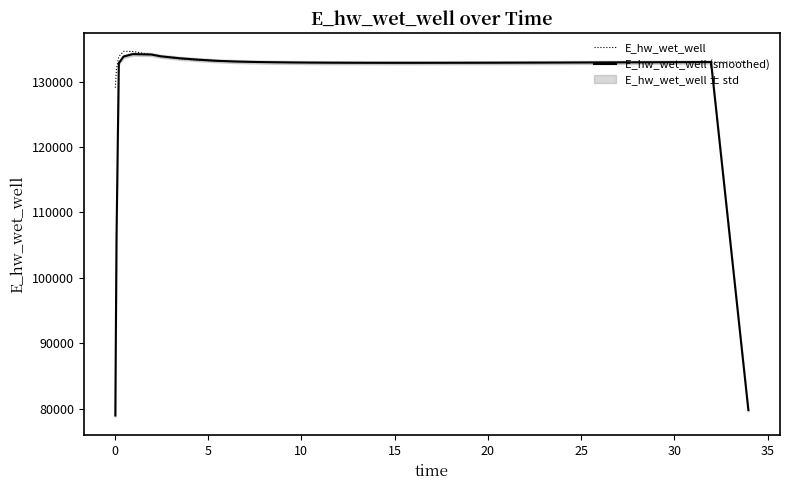

What is the average value of the E_hw_wet_well (smoothed) series?

129051.0